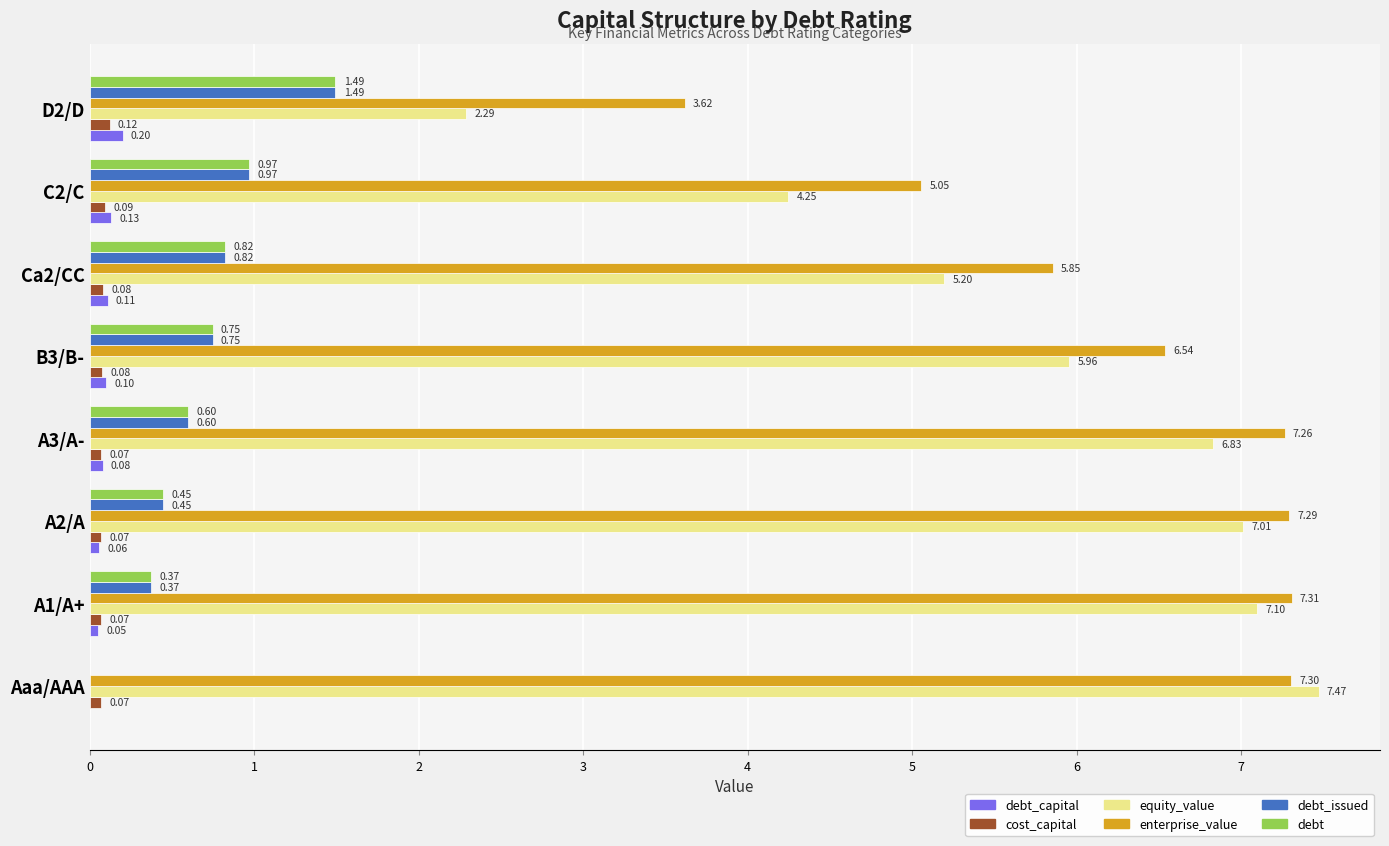

Between B3/B- and Ca2/CC, which series saw the biggest shift?

equity_value